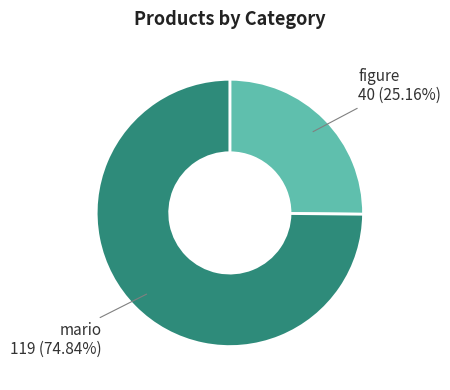

Is there a majority slice in this chart?

Yes